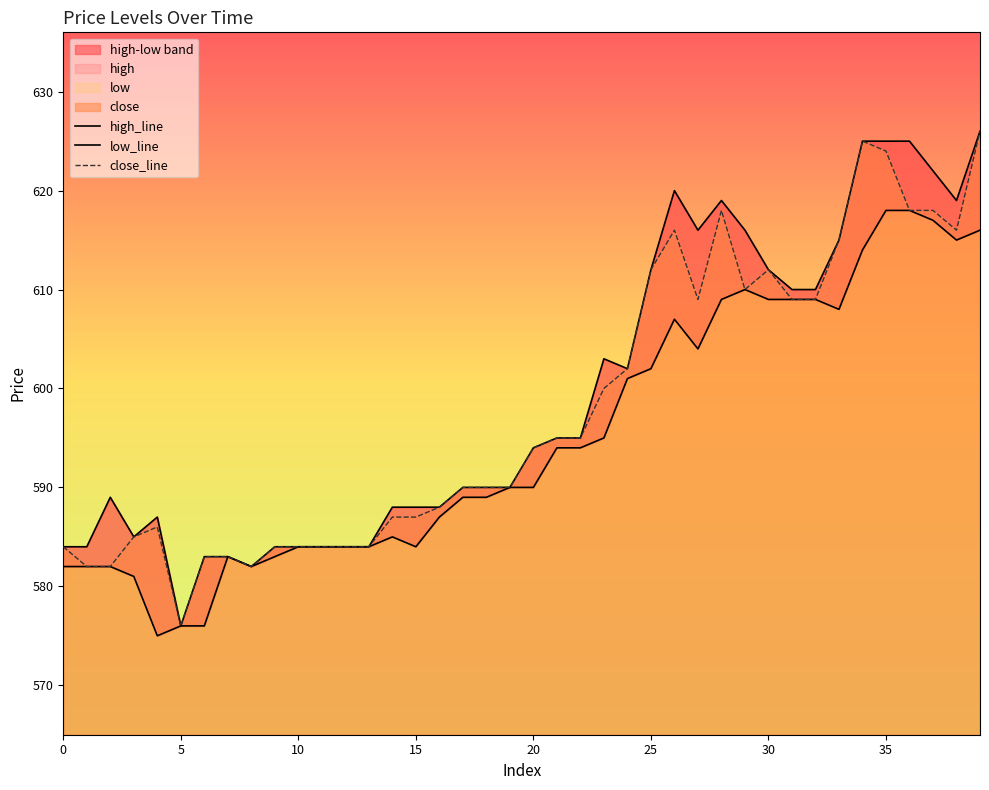

Is the value of close_line at 25 greater than the value of low_line at 35?

No